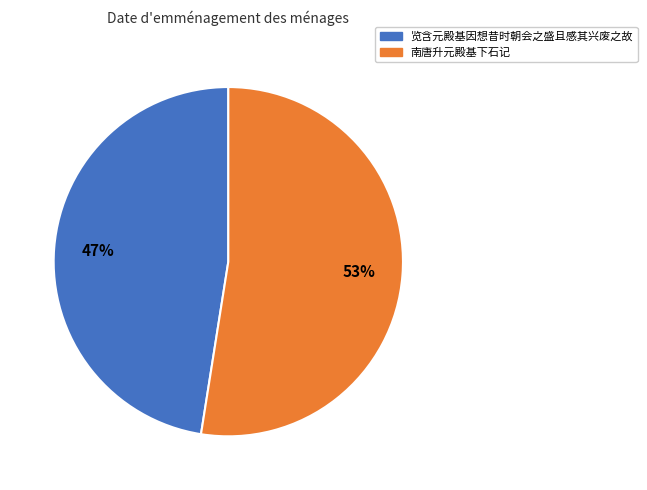

What percentage is the 南唐升元殿基下石记 slice, to the nearest percent?

53%